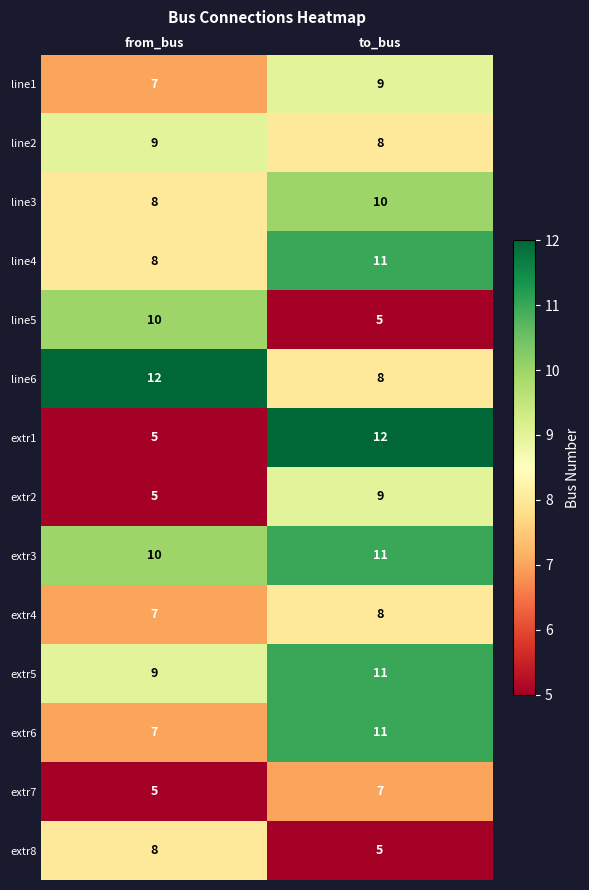

Reading left to right, transcribe all the data shown in this chart.

line1: from_bus=7	to_bus=9
line2: from_bus=9	to_bus=8
line3: from_bus=8	to_bus=10
line4: from_bus=8	to_bus=11
line5: from_bus=10	to_bus=5
line6: from_bus=12	to_bus=8
extr1: from_bus=5	to_bus=12
extr2: from_bus=5	to_bus=9
extr3: from_bus=10	to_bus=11
extr4: from_bus=7	to_bus=8
extr5: from_bus=9	to_bus=11
extr6: from_bus=7	to_bus=11
extr7: from_bus=5	to_bus=7
extr8: from_bus=8	to_bus=5